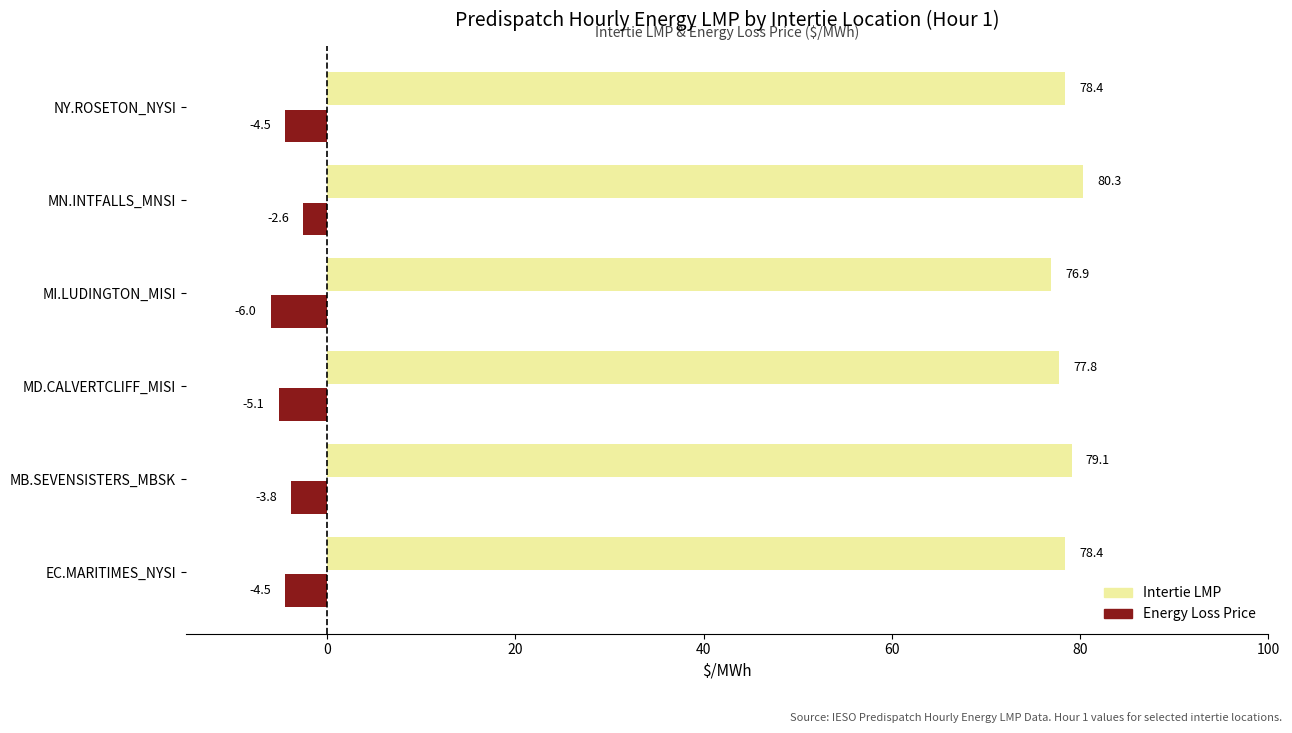

At MN.INTFALLS_MNSI, list the series in order from smallest to largest.

Energy Loss Price, Intertie LMP